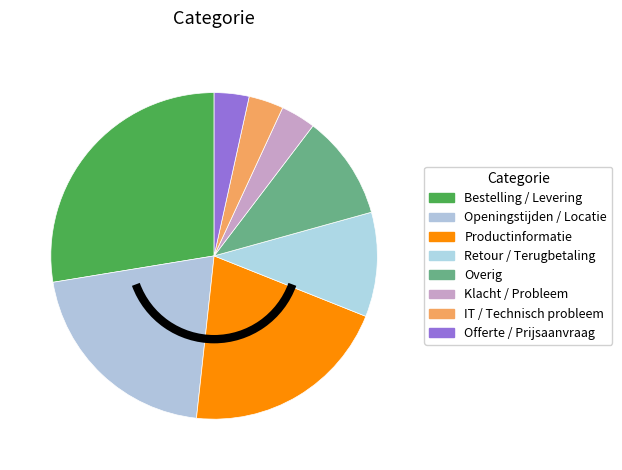

Is there a majority slice in this chart?

No